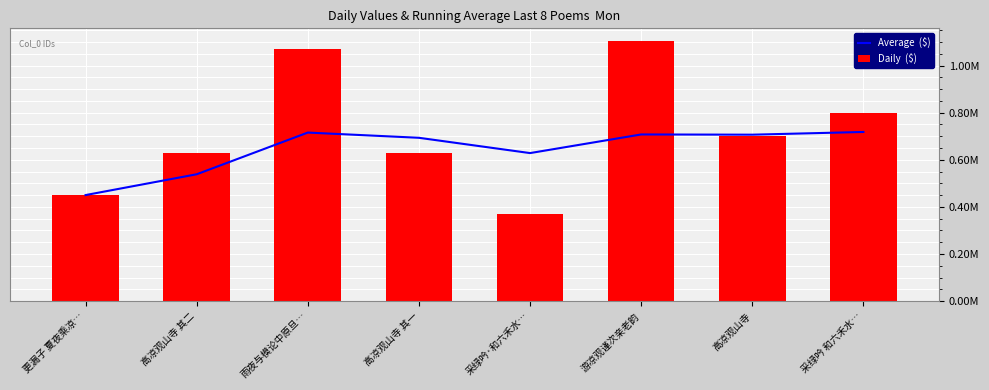

Reading right to left, list all the values displayed in this chart.

Average  ($): 718221.5	706672.6	707622.3	628553.8	693471.8	715659.3	538613.0	450316.0
Daily  ($): 799064.0	700974.0	1102965.0	368882.0	626909.0	1069752.0	626910.0	450316.0